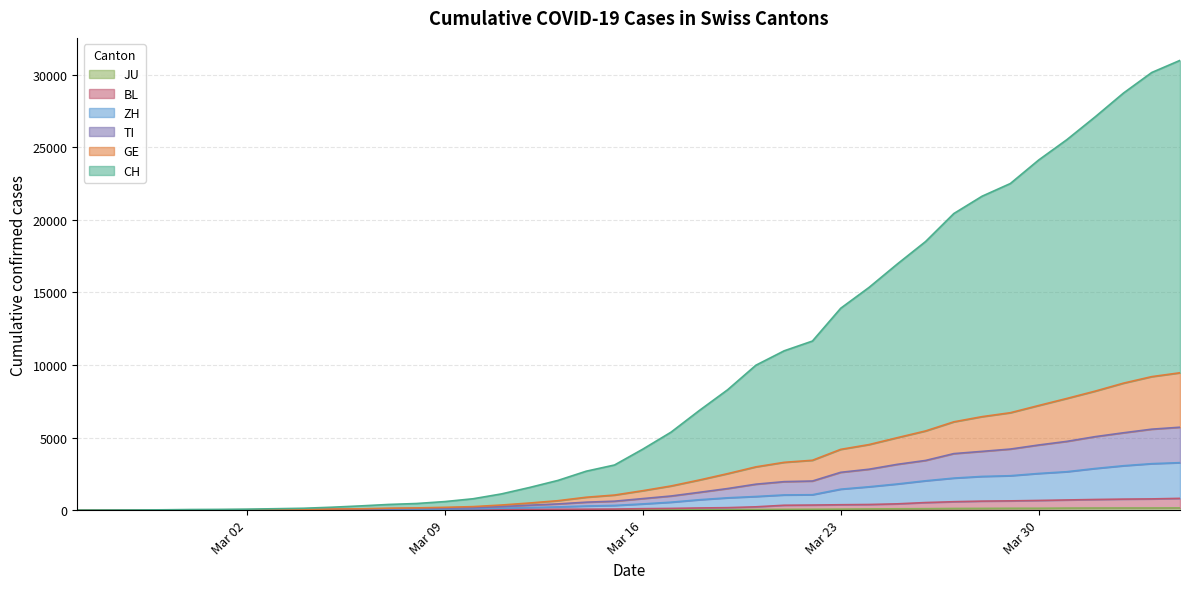

At how many categories does at least one series exceed 3180?

20